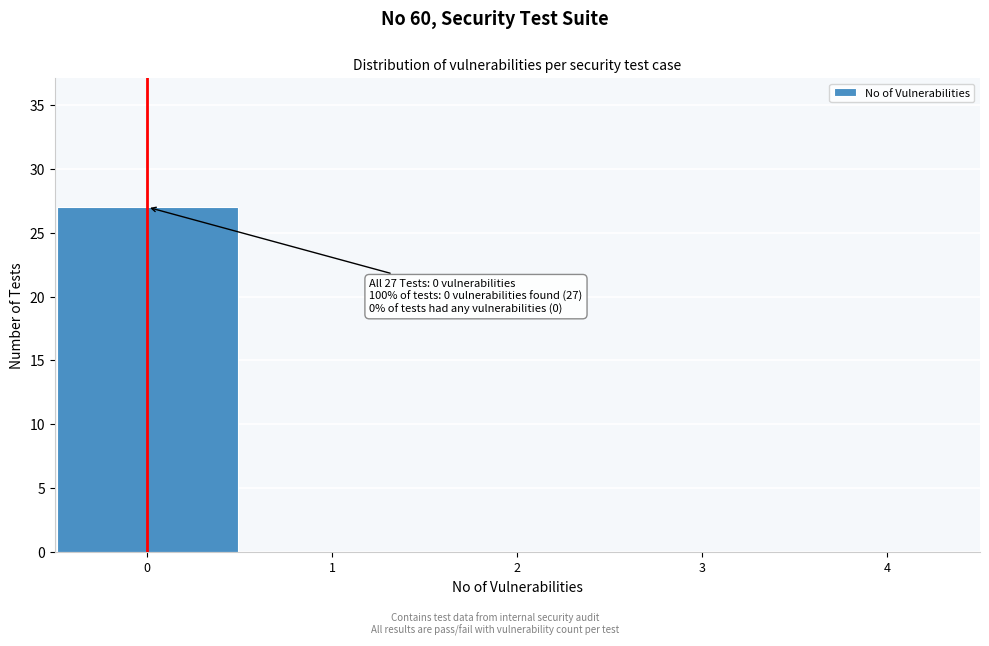

Which range on the x-axis has the tallest bar?

-0.5 to 0.5